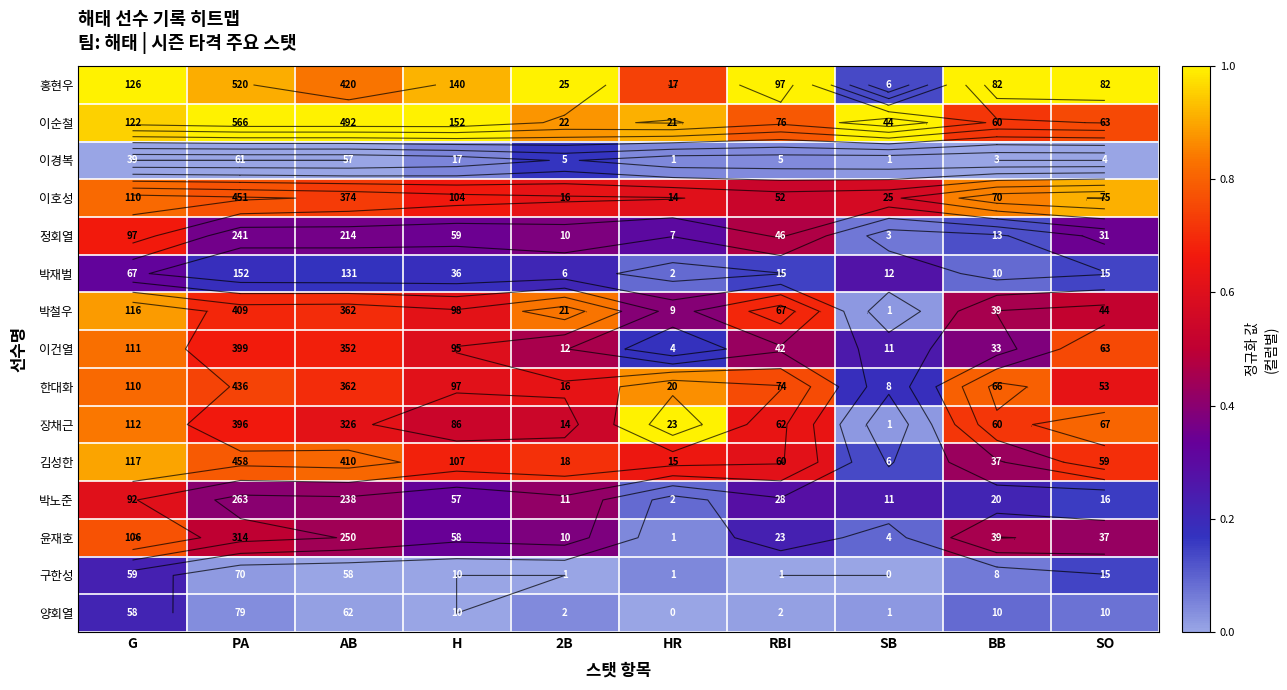

What is the greatest value displayed?

1.0